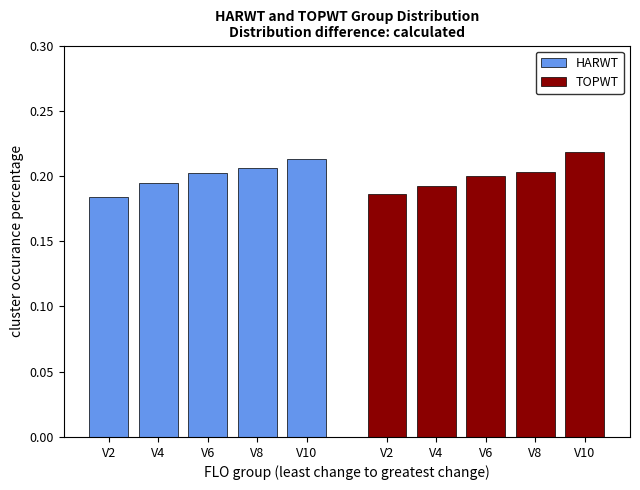

At which label does HARWT reach its peak?

V10